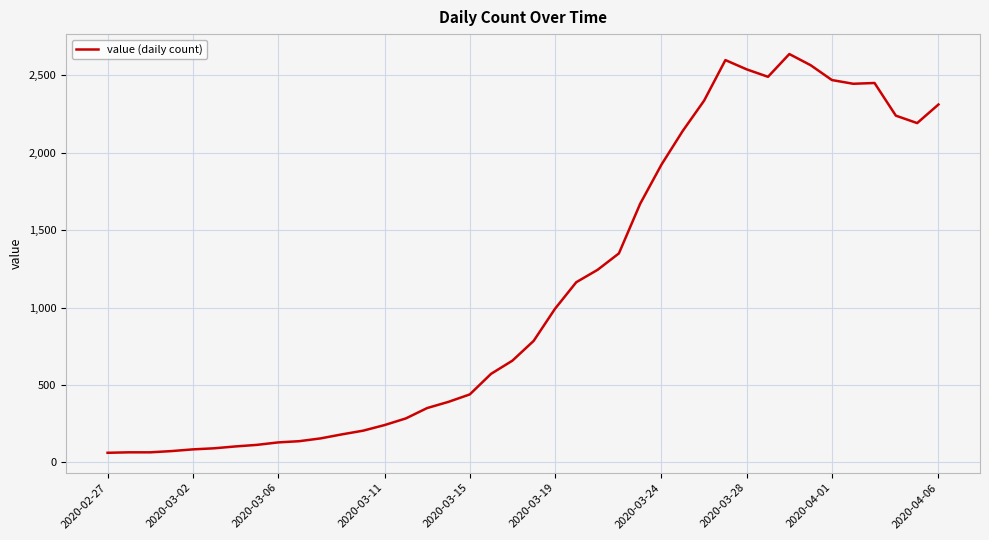

What is the average value?

1124